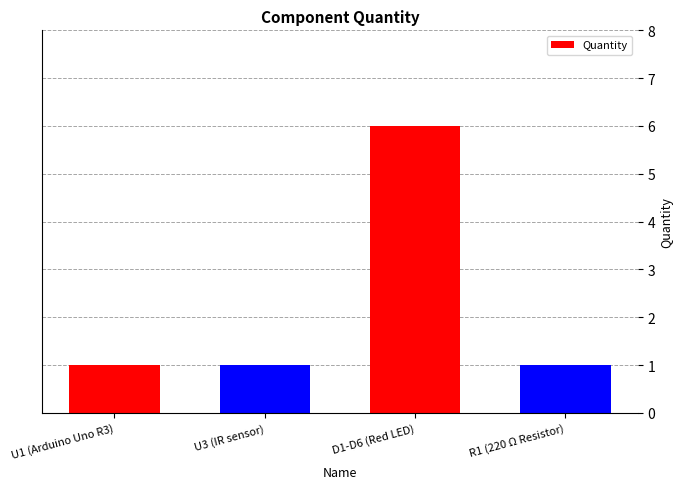

Is it true that the value at D1-D6 (Red LED) is 6?

True